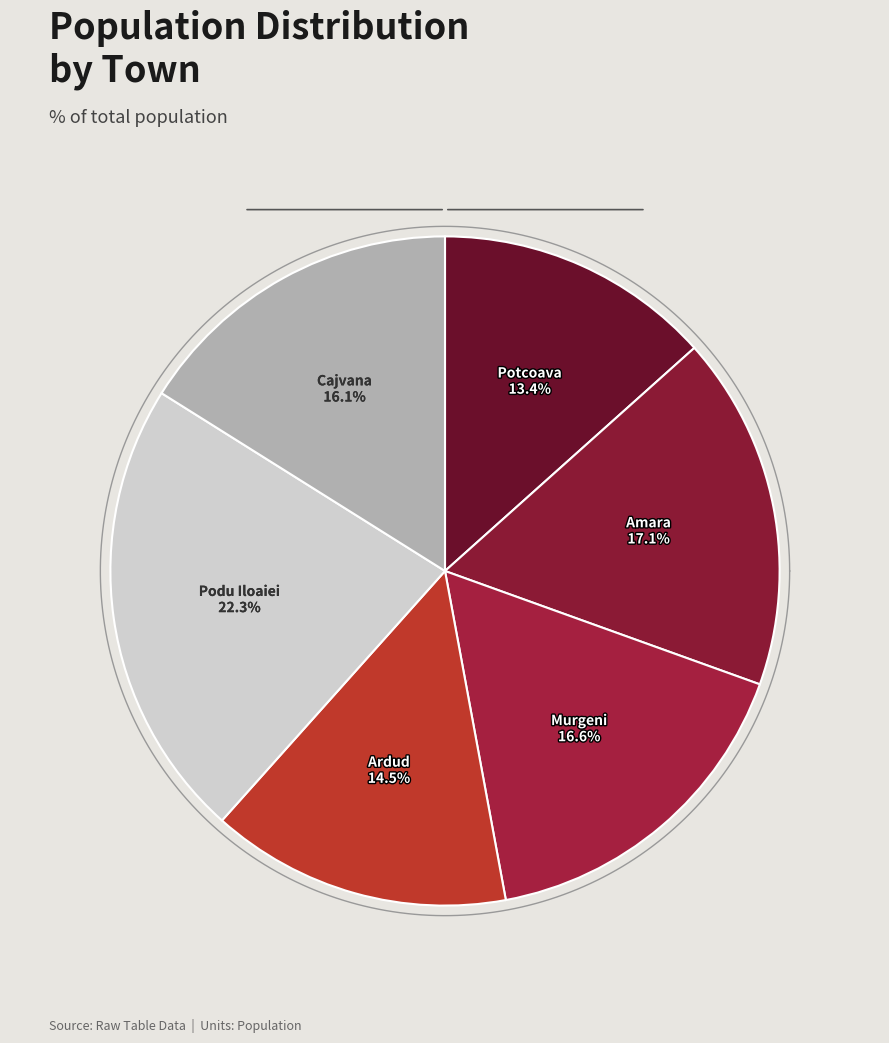

Is there a majority slice in this chart?

No